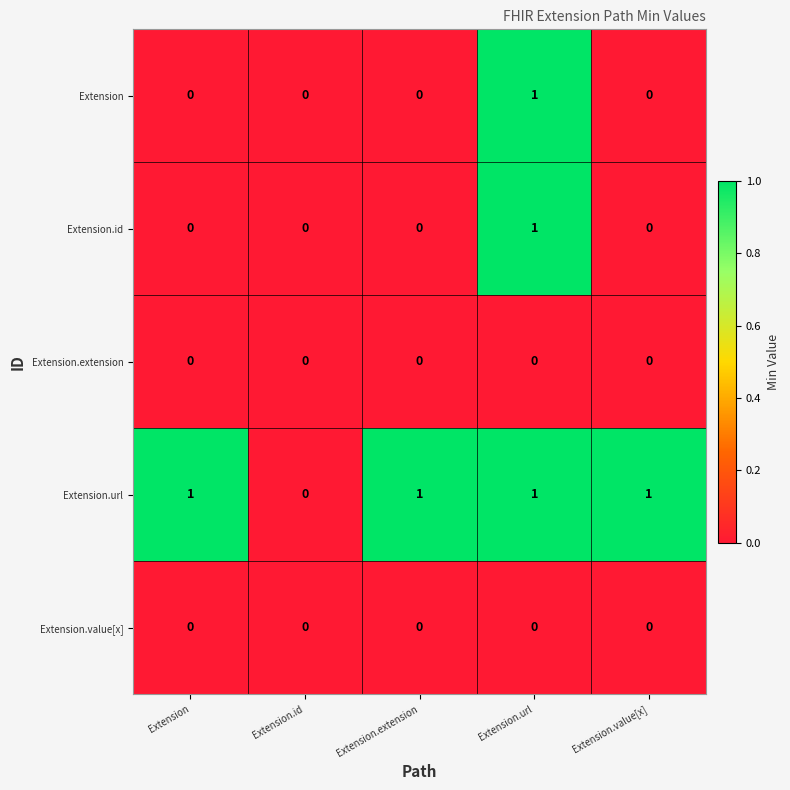

Reading right to left, transcribe all the data shown in this chart.

Extension: Extension.value[x]=0	Extension.url=1	Extension.extension=0	Extension.id=0	Extension=0
Extension.id: Extension.value[x]=0	Extension.url=1	Extension.extension=0	Extension.id=0	Extension=0
Extension.extension: Extension.value[x]=0	Extension.url=0	Extension.extension=0	Extension.id=0	Extension=0
Extension.url: Extension.value[x]=1	Extension.url=1	Extension.extension=1	Extension.id=0	Extension=1
Extension.value[x]: Extension.value[x]=0	Extension.url=0	Extension.extension=0	Extension.id=0	Extension=0